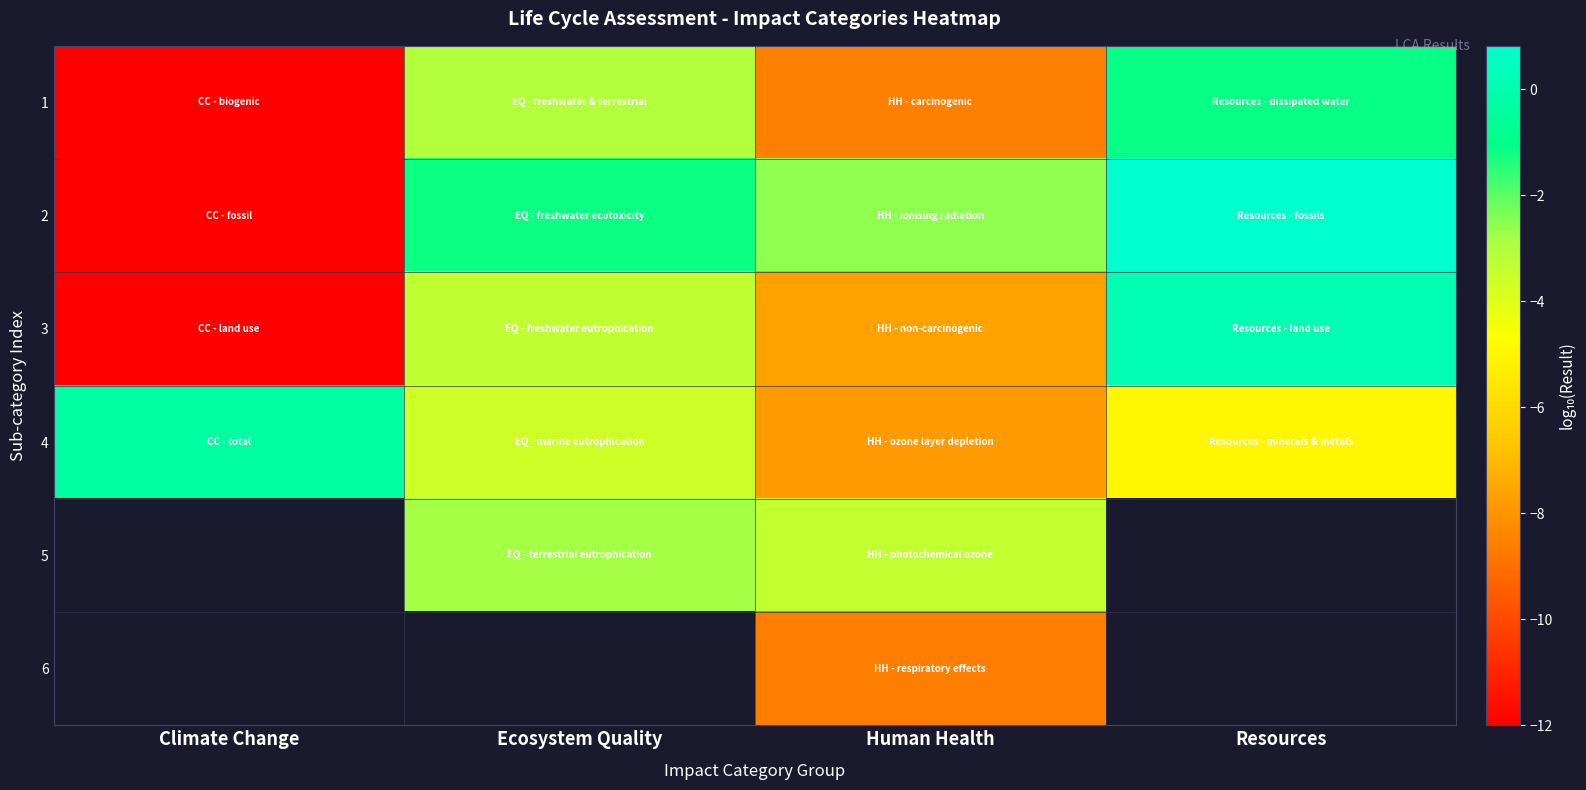

Is the value of 6 at Resources greater than the value of 4 at Human Health?

No